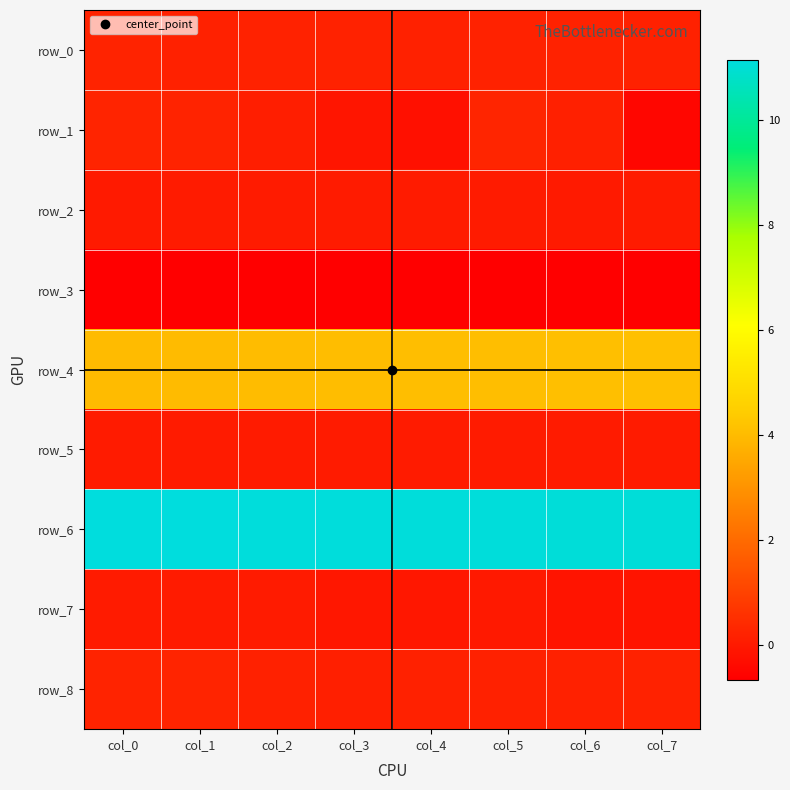

Which label corresponds to the largest value in the chart?

col_0